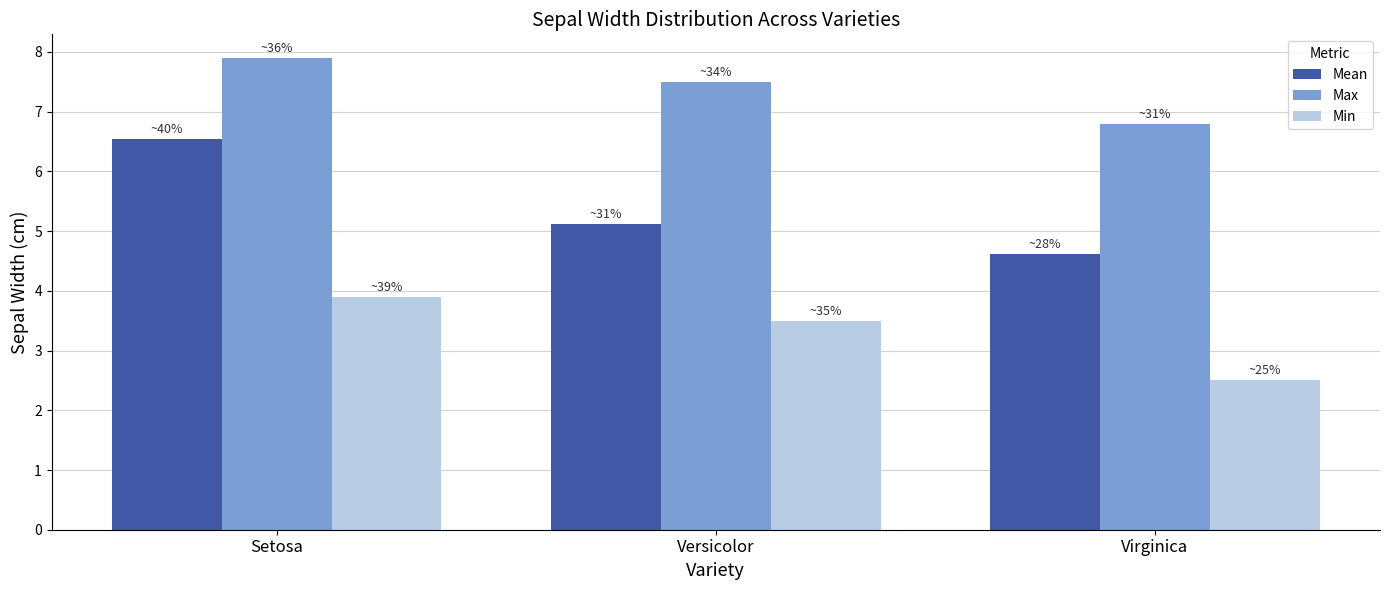

How many Mean values are between 4 and 6?

2